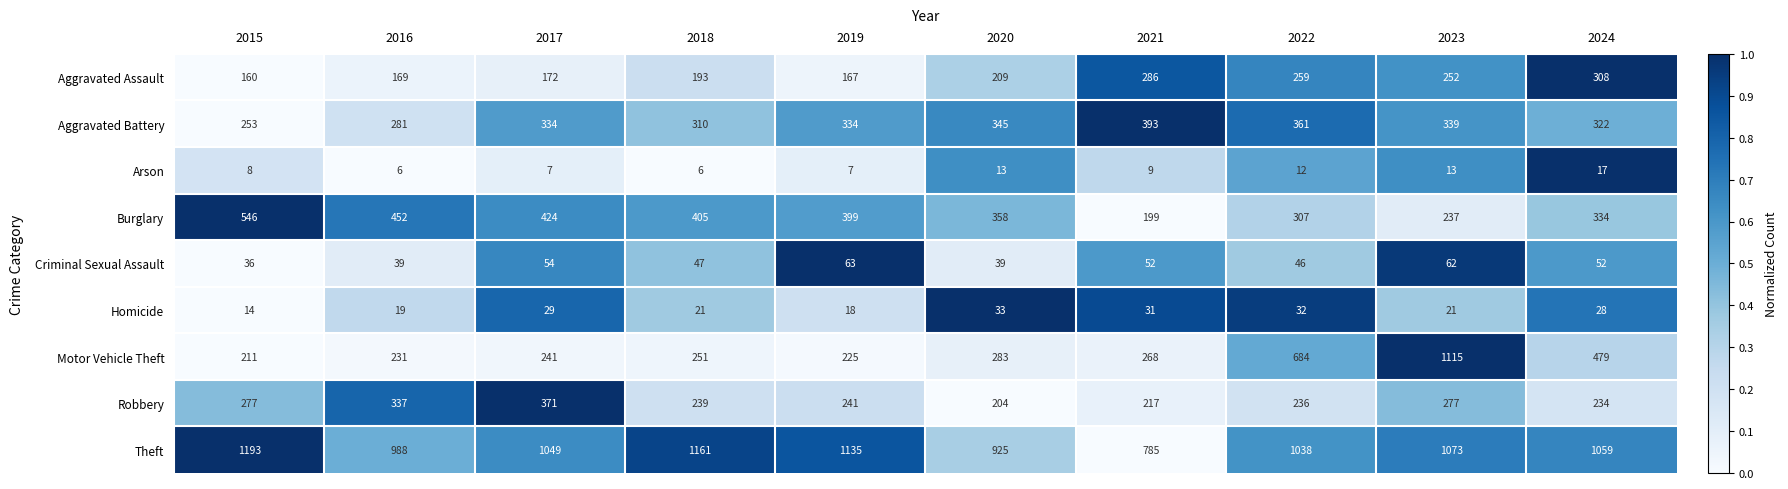

How many values in the Aggravated Assault series are below 209?

5